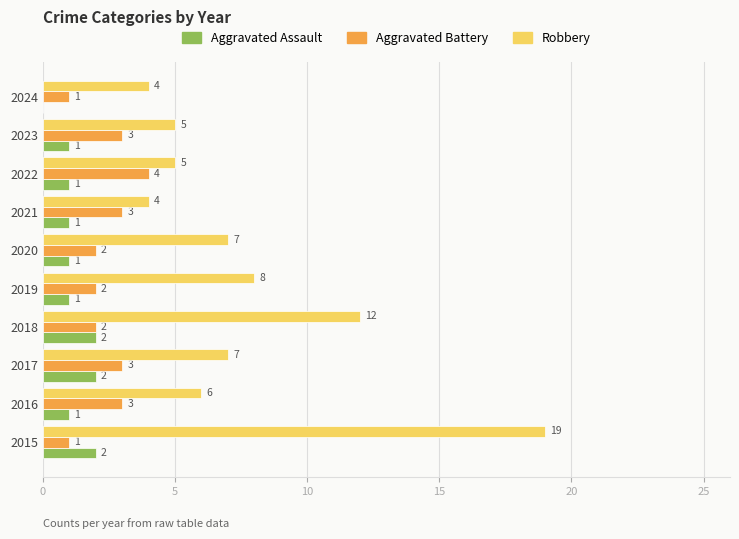

Which series changed the most between 2019 and 2022?

Robbery